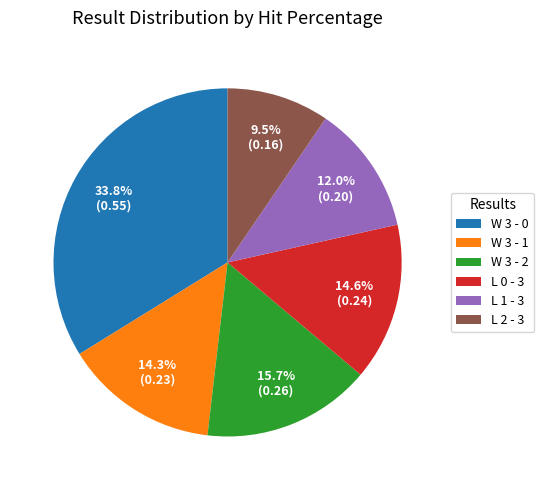

Which has a higher value, L 2 - 3 or L 0 - 3?

L 0 - 3